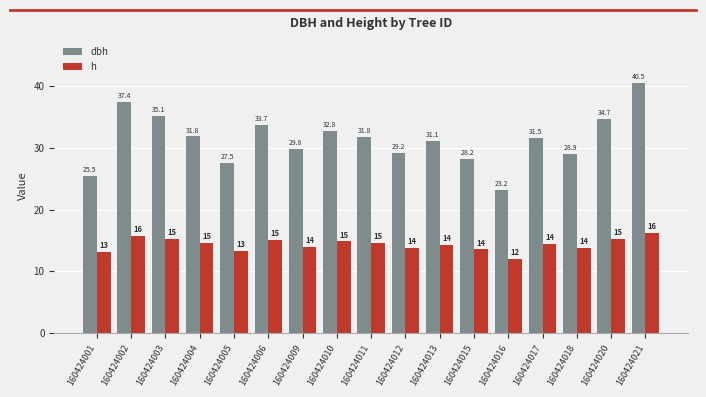

What are all the series names shown in the legend?

dbh, h